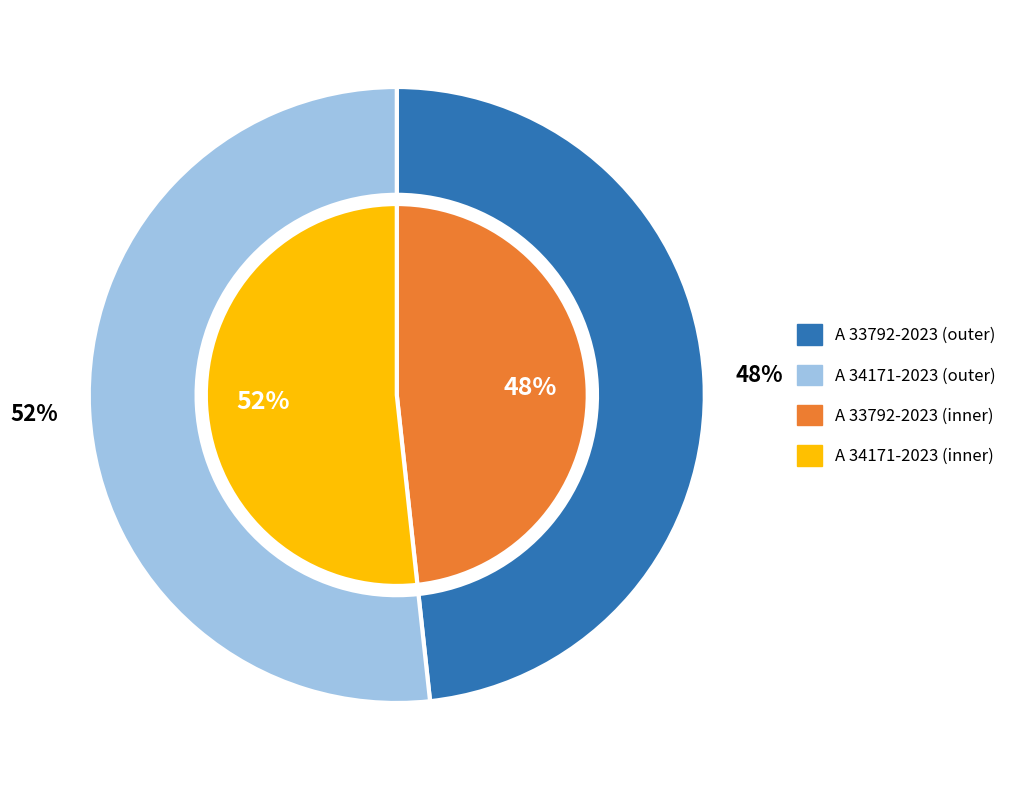

Which slice is the largest?

A 34171-2023